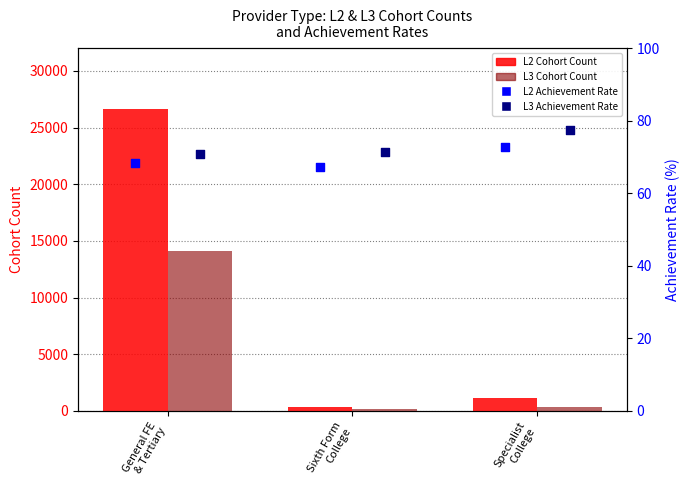

What are all the series names shown in the legend?

L2 Cohort, L3 Cohort, L2 Achievement Rate, L3 Achievement Rate